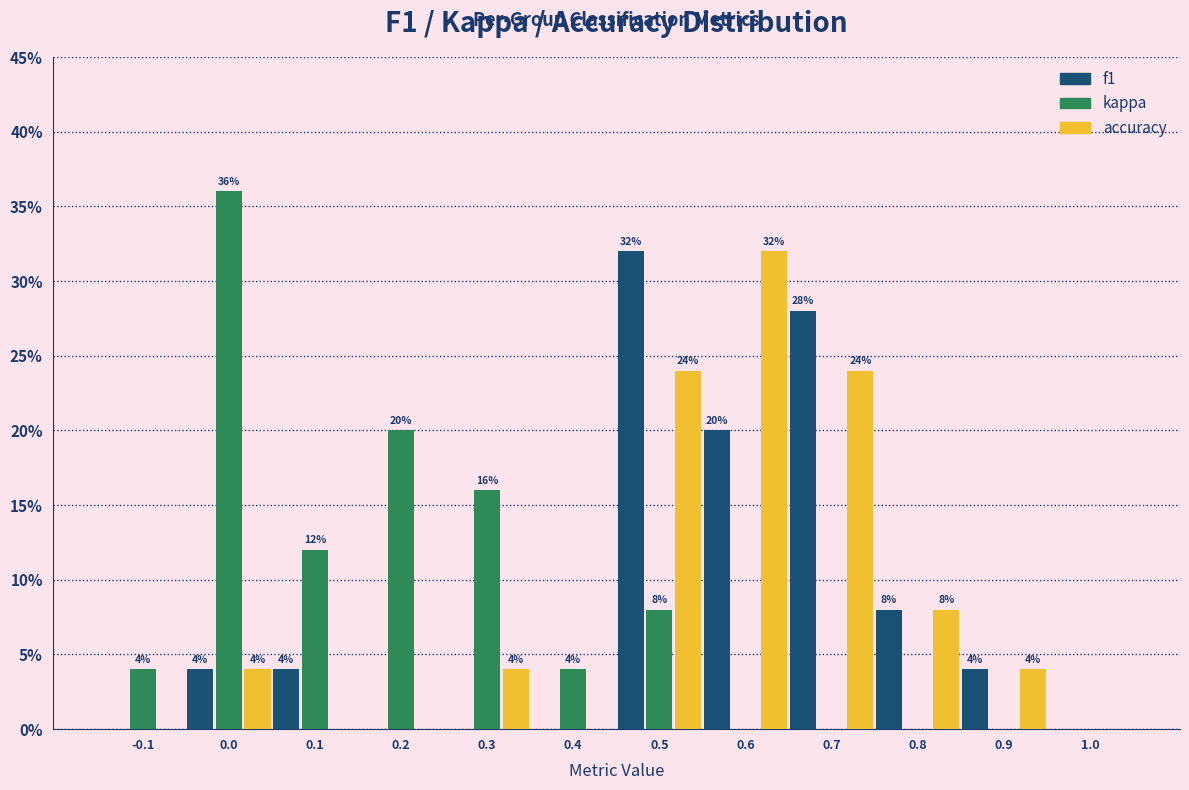

Reading left to right, extract all data points from this chart.

f1: -0.1=0.0	0.0=4.0	0.1=4.0	0.2=0.0	0.3=0.0	0.4=0.0	0.5=32.0	0.6=20.0	0.7=28.0	0.8=8.0	0.9=4.0	1.0=0.0
kappa: -0.1=4.0	0.0=36.0	0.1=12.0	0.2=20.0	0.3=16.0	0.4=4.0	0.5=8.0	0.6=0.0	0.7=0.0	0.8=0.0	0.9=0.0	1.0=0.0
accuracy: -0.1=0.0	0.0=4.0	0.1=0.0	0.2=0.0	0.3=4.0	0.4=0.0	0.5=24.0	0.6=32.0	0.7=24.0	0.8=8.0	0.9=4.0	1.0=0.0